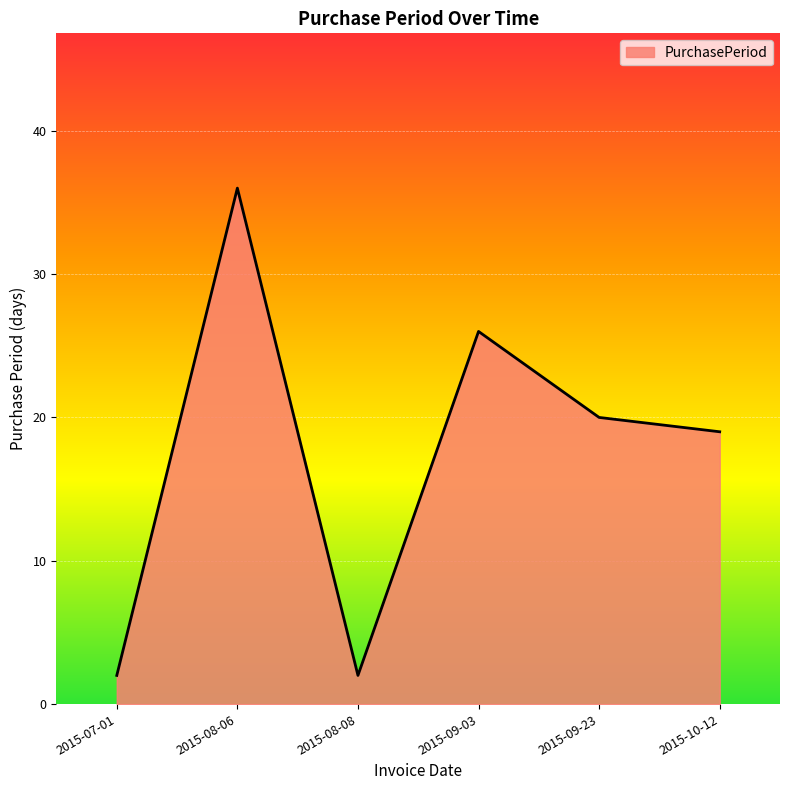

At which label is the value closest to 19?

2015-10-12